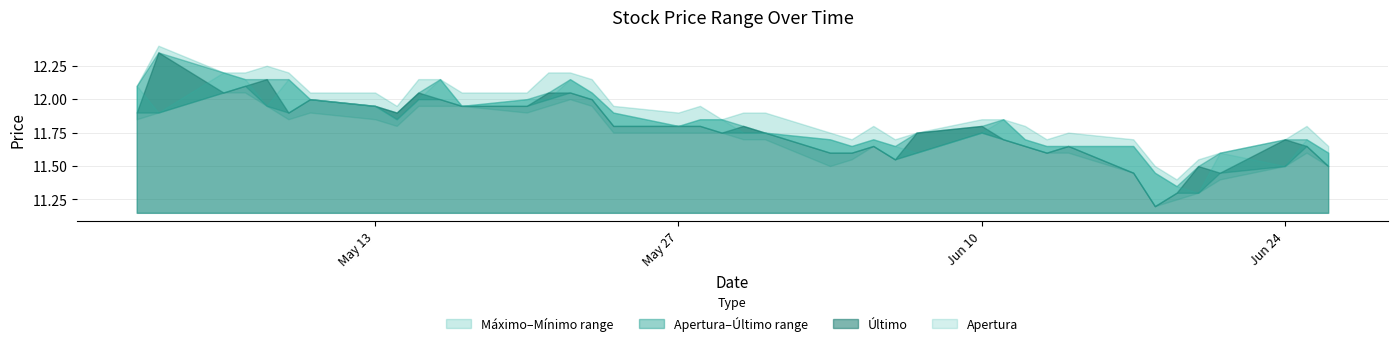

Reading left to right, transcribe all the data shown in this chart.

Último: 26.06.2019=11.5	25.06.2019=11.7	24.06.2019=11.7	21.06.2019=11.4	20.06.2019=11.5	19.06.2019=11.3	18.06.2019=11.2	17.06.2019=11.4	14.06.2019=11.7	13.06.2019=11.6	12.06.2019=11.7	11.06.2019=11.7	10.06.2019=11.8	07.06.2019=11.8	06.06.2019=11.6	05.06.2019=11.7	04.06.2019=11.6	03.06.2019=11.6	31.05.2019=11.8	30.05.2019=11.8	29.05.2019=11.8	28.05.2019=11.8	27.05.2019=11.8	24.05.2019=11.8	23.05.2019=12.0	22.05.2019=12.1	21.05.2019=12.1	20.05.2019=11.9	17.05.2019=11.9	16.05.2019=12.0	15.05.2019=12.1	14.05.2019=11.9	13.05.2019=11.9	10.05.2019=12.0	09.05.2019=11.9	08.05.2019=12.2	07.05.2019=12.1	06.05.2019=12.1	03.05.2019=12.3	02.05.2019=11.9
Mínimo: 26.06.2019=11.5	25.06.2019=11.6	24.06.2019=11.5	21.06.2019=11.4	20.06.2019=11.3	19.06.2019=11.2	18.06.2019=11.2	17.06.2019=11.4	14.06.2019=11.6	13.06.2019=11.6	12.06.2019=11.7	11.06.2019=11.7	10.06.2019=11.8	07.06.2019=11.6	06.06.2019=11.6	05.06.2019=11.7	04.06.2019=11.6	03.06.2019=11.5	31.05.2019=11.7	30.05.2019=11.7	29.05.2019=11.8	28.05.2019=11.8	27.05.2019=11.8	24.05.2019=11.8	23.05.2019=11.9	22.05.2019=12.0	21.05.2019=11.9	20.05.2019=11.9	17.05.2019=11.9	16.05.2019=11.9	15.05.2019=11.9	14.05.2019=11.8	13.05.2019=11.8	10.05.2019=11.9	09.05.2019=11.8	08.05.2019=11.9	07.05.2019=12.1	06.05.2019=12.1	03.05.2019=11.9	02.05.2019=11.8
Máximo: 26.06.2019=11.7	25.06.2019=11.8	24.06.2019=11.7	21.06.2019=11.6	20.06.2019=11.6	19.06.2019=11.4	18.06.2019=11.5	17.06.2019=11.7	14.06.2019=11.8	13.06.2019=11.7	12.06.2019=11.8	11.06.2019=11.8	10.06.2019=11.8	07.06.2019=11.8	06.06.2019=11.7	05.06.2019=11.8	04.06.2019=11.7	03.06.2019=11.8	31.05.2019=11.9	30.05.2019=11.9	29.05.2019=11.8	28.05.2019=11.9	27.05.2019=11.9	24.05.2019=11.9	23.05.2019=12.2	22.05.2019=12.2	21.05.2019=12.2	20.05.2019=12.1	17.05.2019=12.1	16.05.2019=12.2	15.05.2019=12.2	14.05.2019=11.9	13.05.2019=12.1	10.05.2019=12.1	09.05.2019=12.2	08.05.2019=12.2	07.05.2019=12.2	06.05.2019=12.2	03.05.2019=12.4	02.05.2019=12.1
Apertura: 26.06.2019=11.6	25.06.2019=11.7	24.06.2019=11.5	21.06.2019=11.6	20.06.2019=11.3	19.06.2019=11.3	18.06.2019=11.4	17.06.2019=11.7	14.06.2019=11.7	13.06.2019=11.7	12.06.2019=11.7	11.06.2019=11.8	10.06.2019=11.8	07.06.2019=11.6	06.06.2019=11.7	05.06.2019=11.7	04.06.2019=11.7	03.06.2019=11.7	31.05.2019=11.8	30.05.2019=11.8	29.05.2019=11.8	28.05.2019=11.8	27.05.2019=11.8	24.05.2019=11.9	23.05.2019=12.1	22.05.2019=12.2	21.05.2019=12.0	20.05.2019=12.0	17.05.2019=11.9	16.05.2019=12.2	15.05.2019=12.0	14.05.2019=11.8	13.05.2019=11.9	10.05.2019=12.0	09.05.2019=12.2	08.05.2019=11.9	07.05.2019=12.2	06.05.2019=12.2	03.05.2019=11.9	02.05.2019=12.1